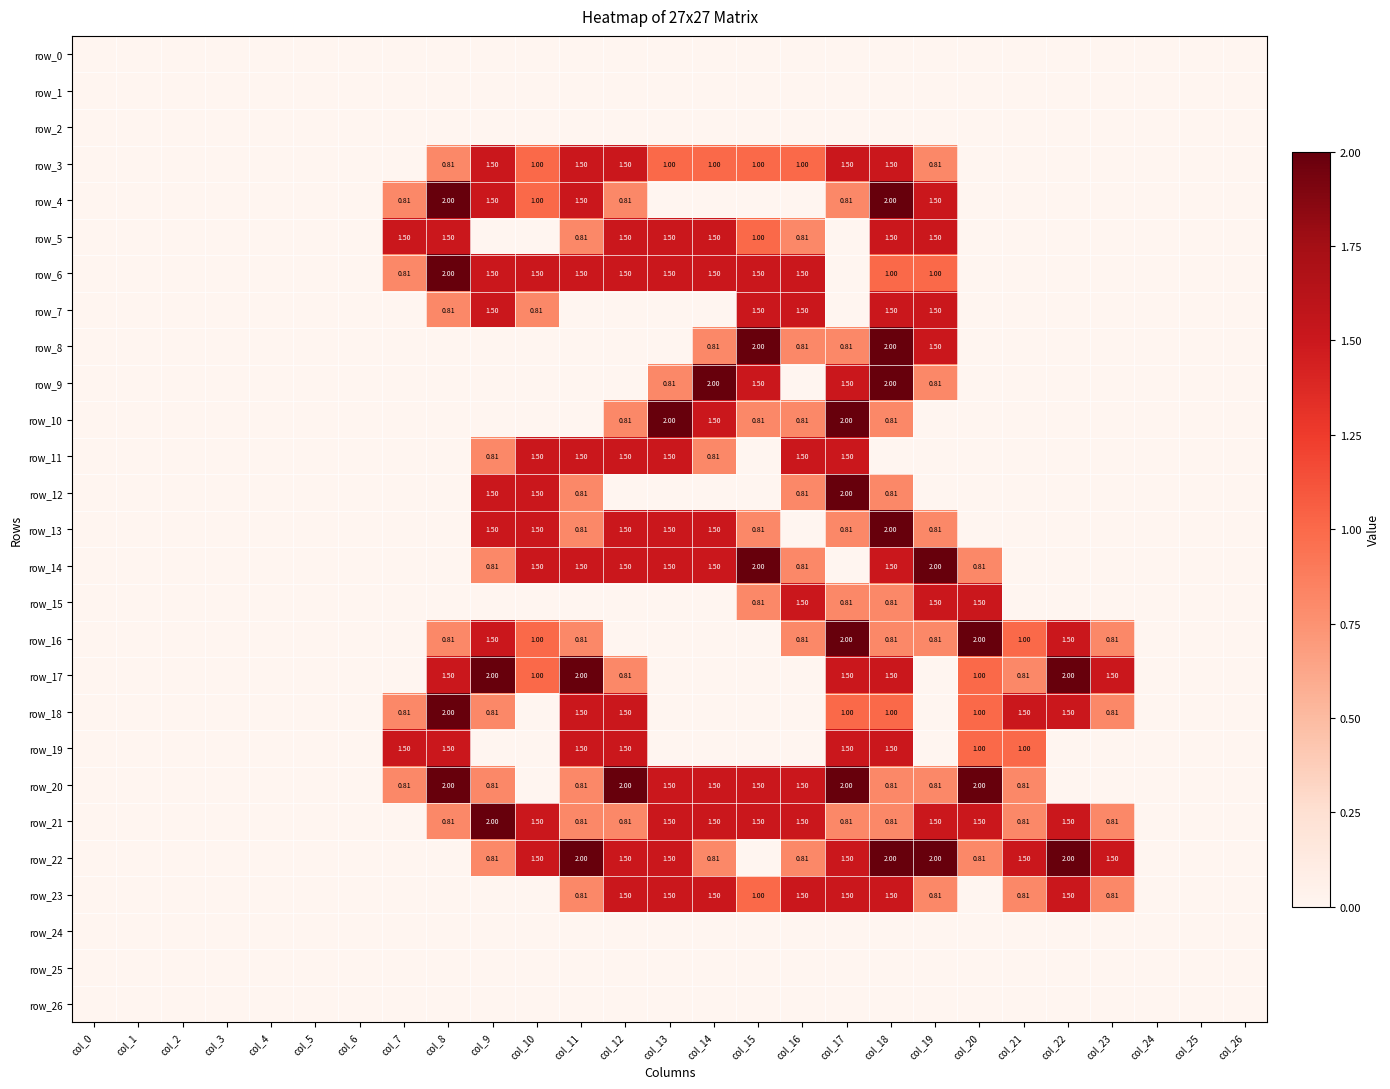

What is the difference between the highest and lowest values at col_13?

2.0